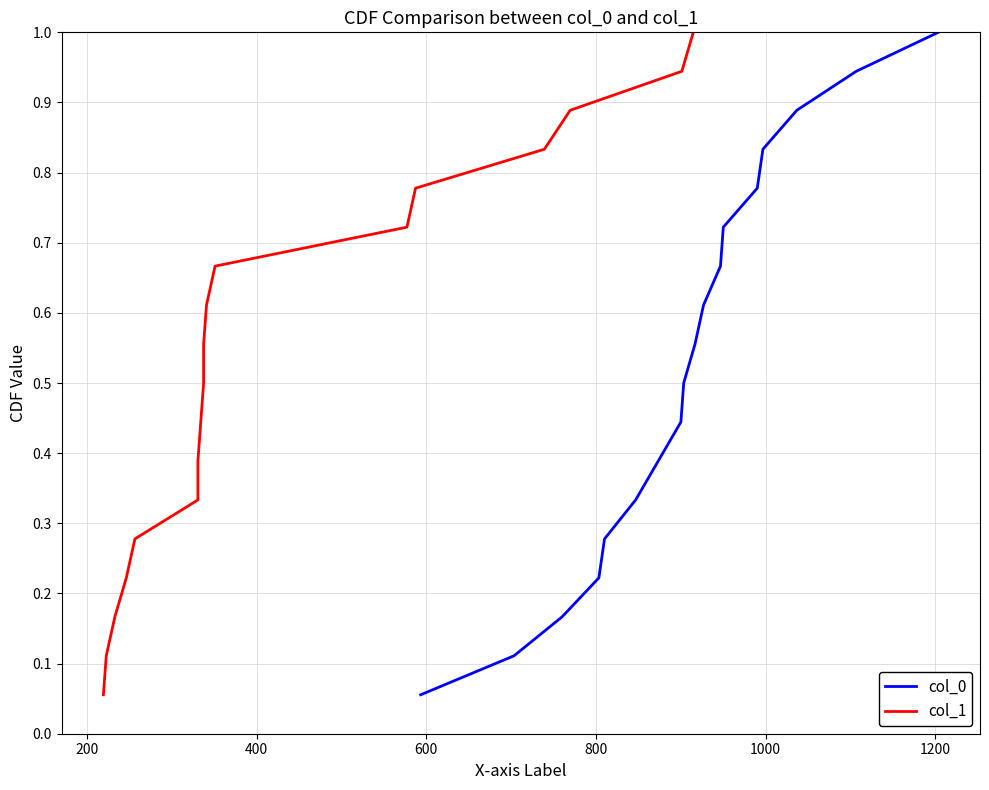

How many series are shown in this chart?

2